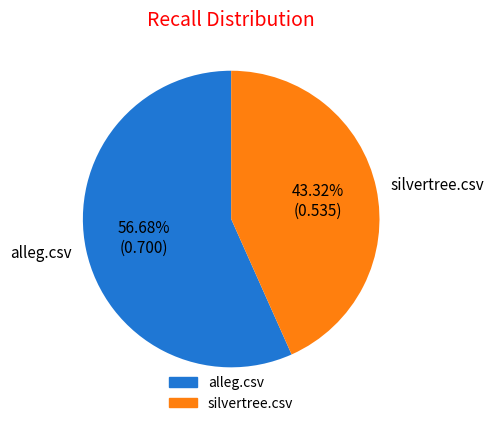

Is it true that silvertree.csv is 35% of the pie?

False